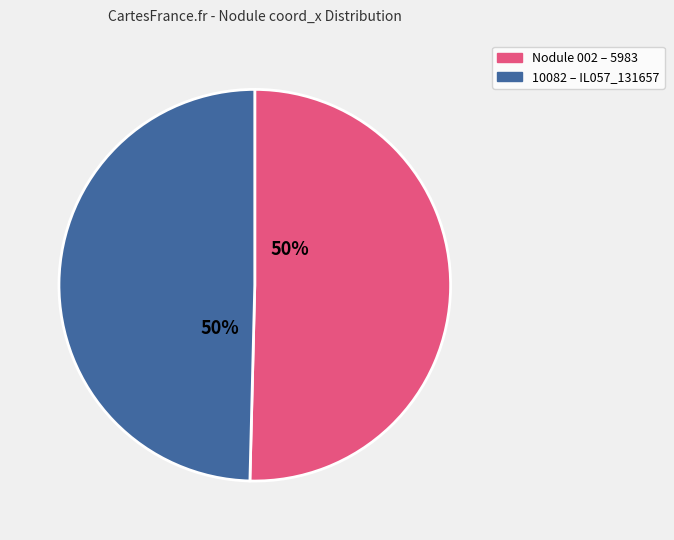

To the nearest percent, what is the average slice percentage?

50%